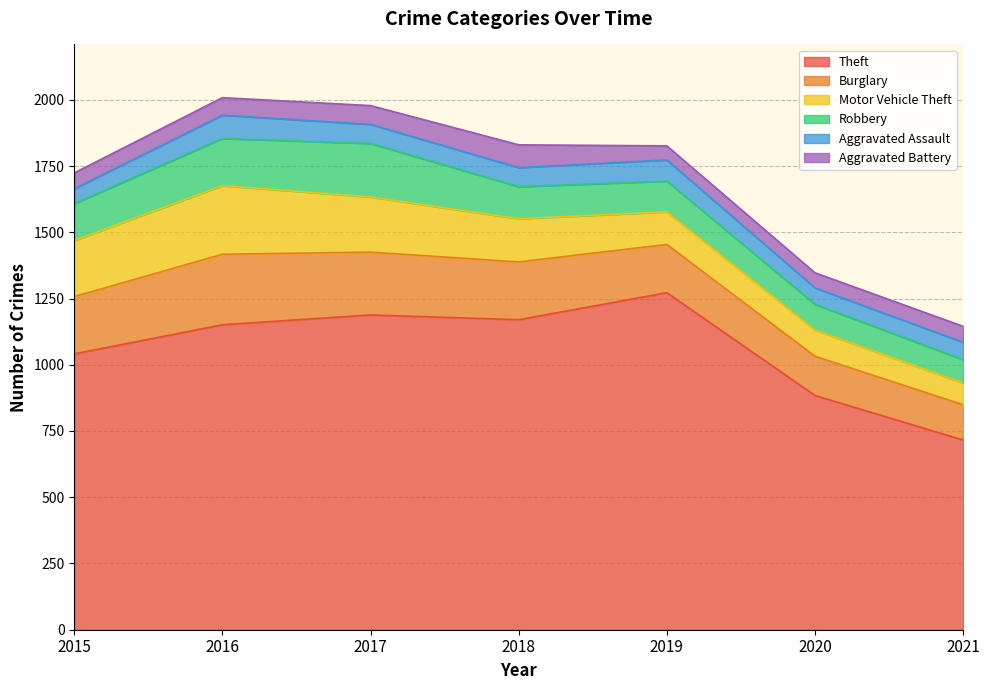

What is the value of the Motor Vehicle Theft point at the 5th from the left?

123